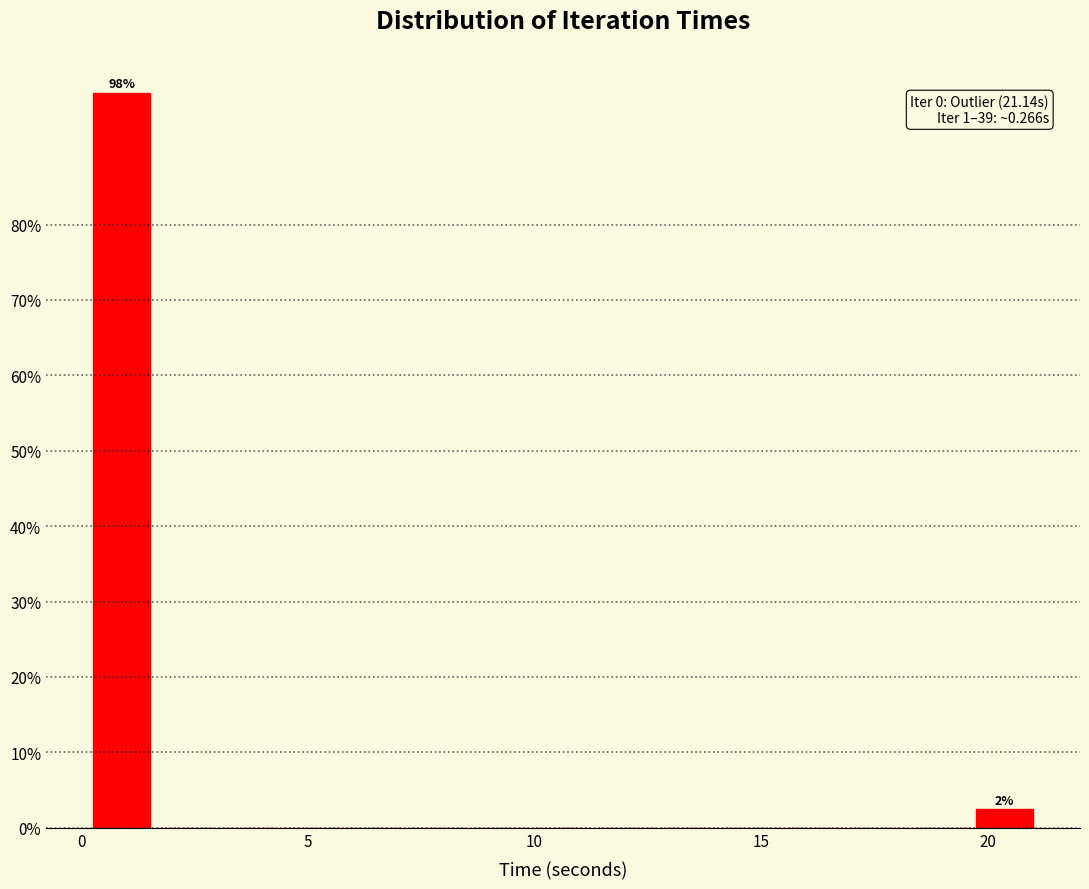

Around what value on the x-axis is the tallest bar? Give the approximate position of its centre, as read against the axis.

1.0